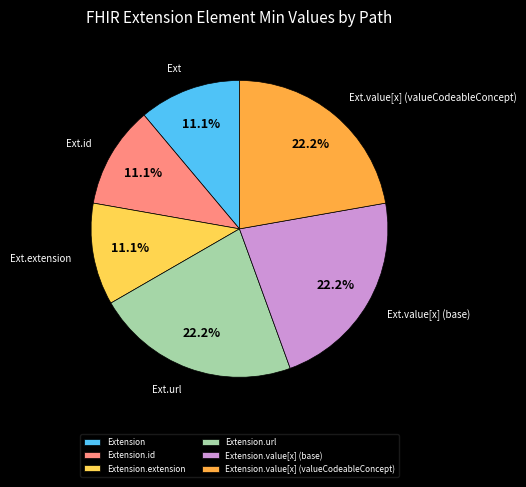

Combined, do Extension.value[x] (valueCodeableConcept) and Extension account for over 50%?

No